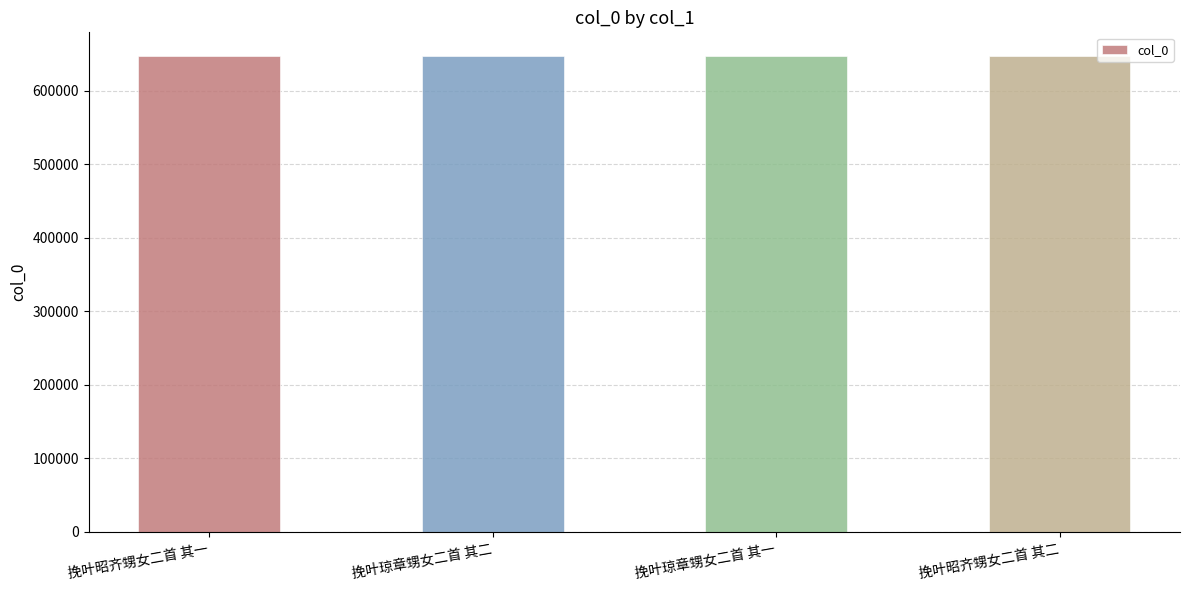

What is the smallest value displayed?

647134